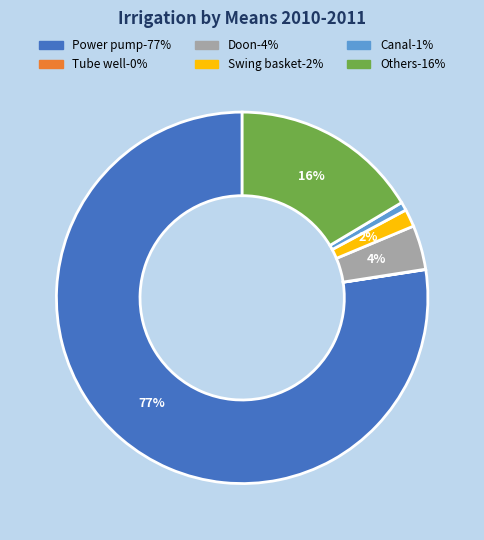

To the nearest percent, what is the average slice percentage?

17%